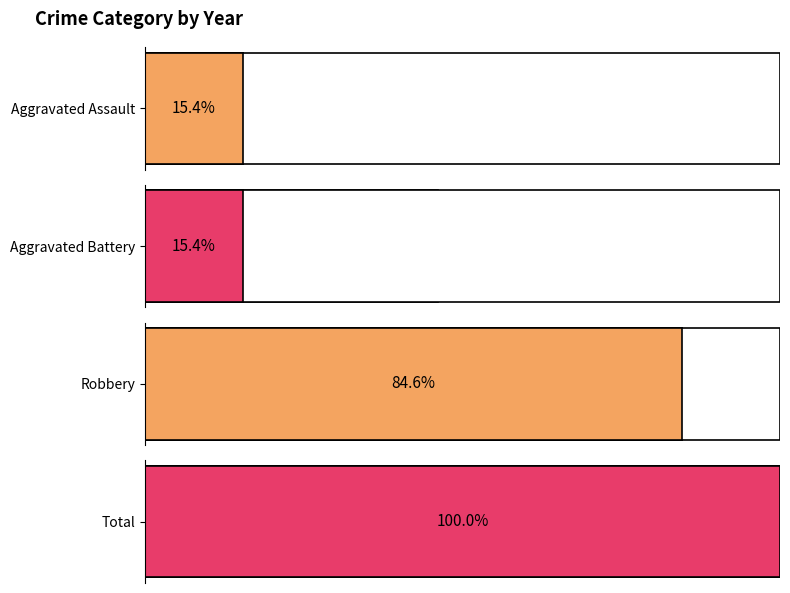

Between 2015 and 2018, which series saw the biggest shift?

Robbery